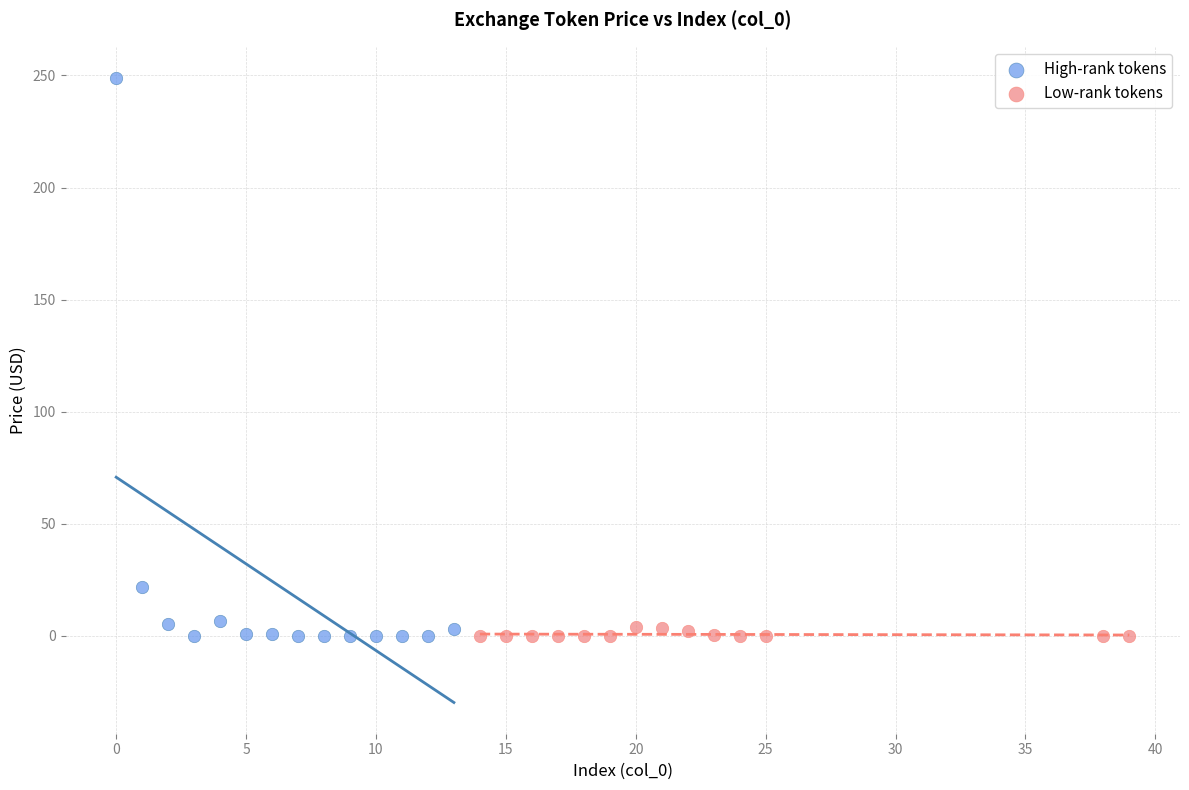

Which series reaches the maximum Y coordinate?

High-rank tokens